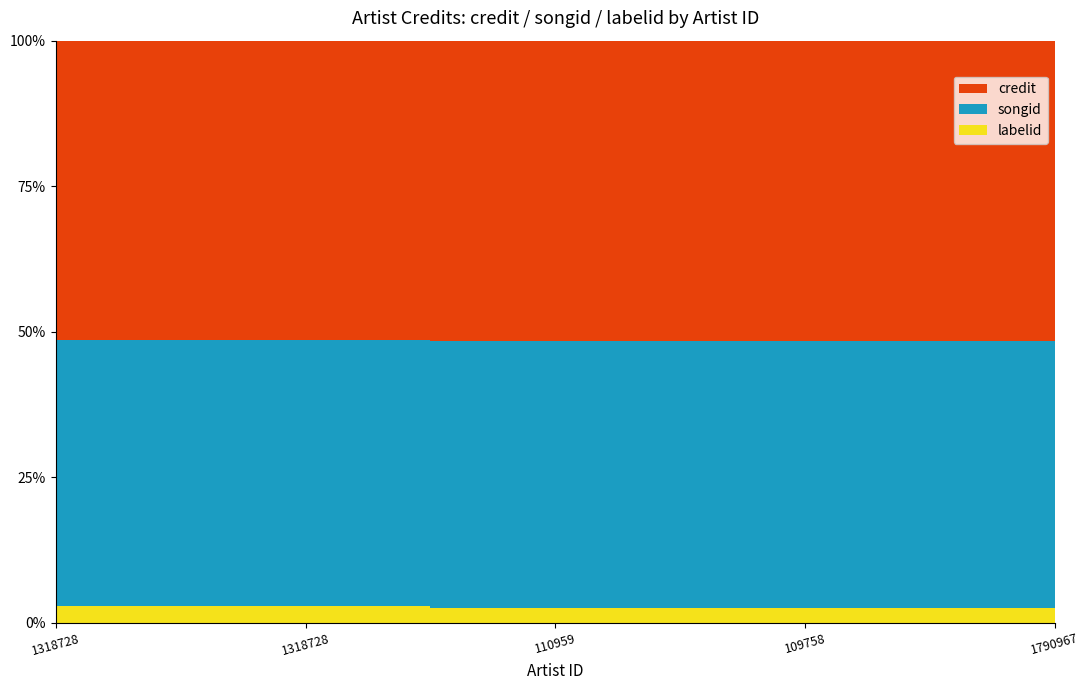

Reading left to right, what are all the values shown in this chart?

credit: 2267980	2267980	2384337	2384337	2384337
songid: 2019526	2019526	2125869	2125869	2125869
labelid: 121464	121464	113521	113521	113521